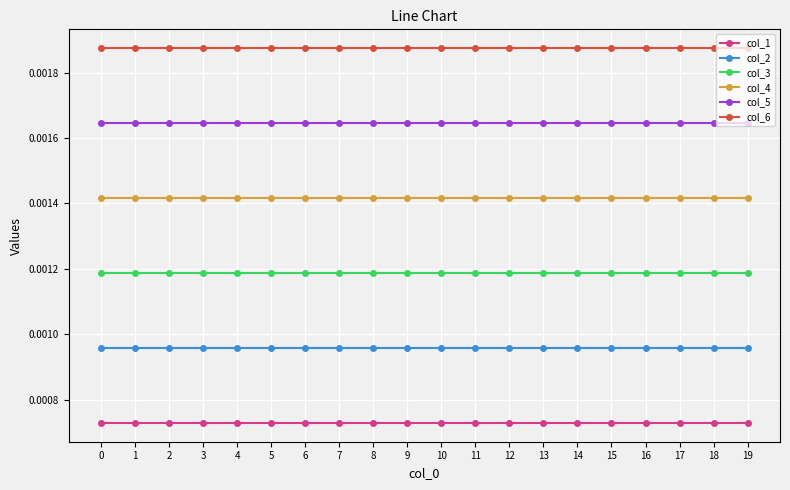

How many distinct data groups are displayed?

6